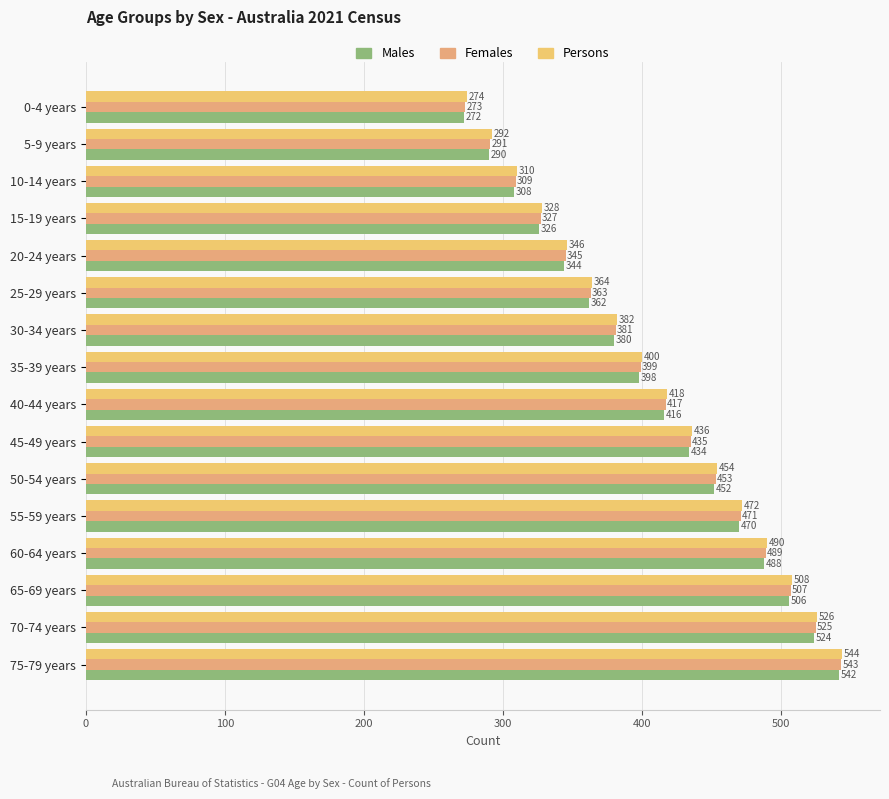

What is the minimum value shown in the chart?

272